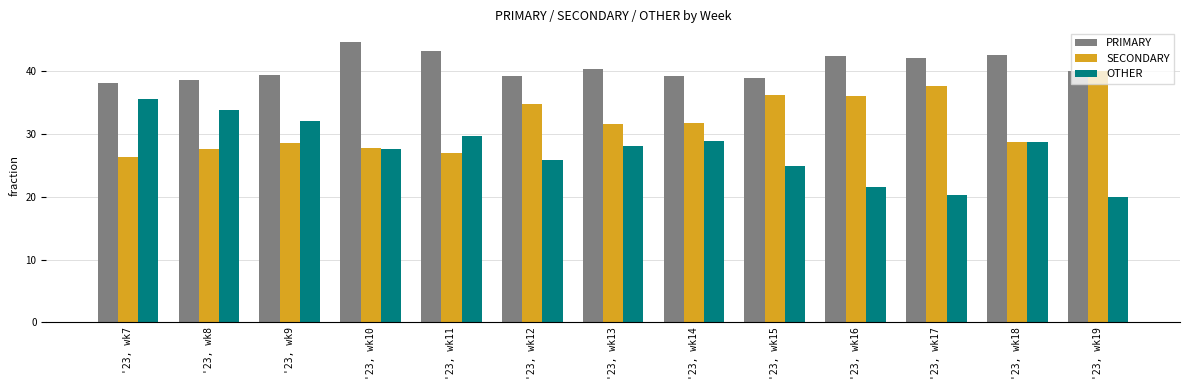

Which series has the widest spread of values?

OTHER